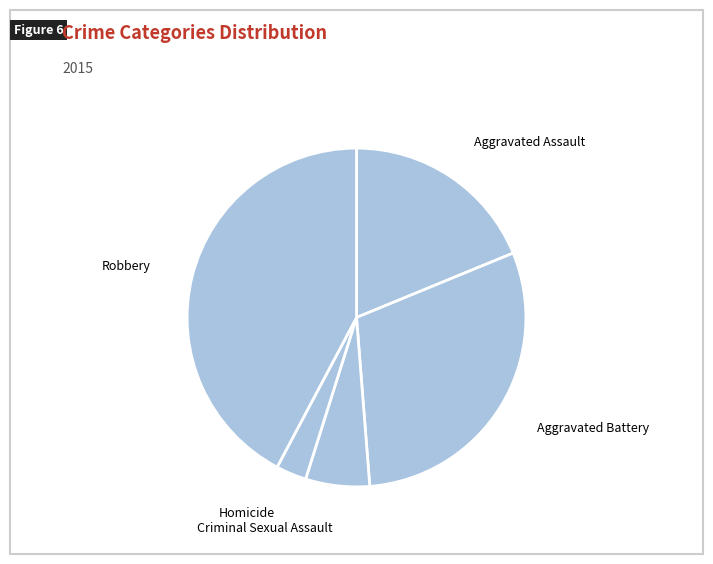

Approximately how many times larger is the value at Robbery compared to Homicide?

14.5